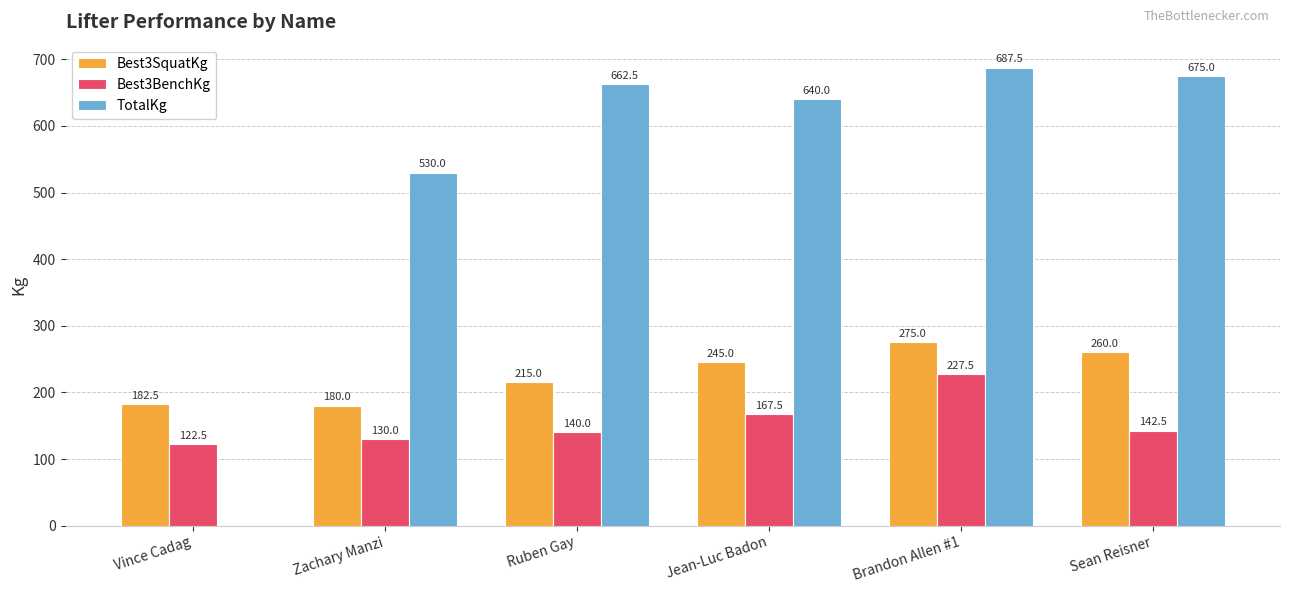

What is the sum of the TotalKg values at Zachary Manzi and Brandon Allen #1?

1217.5